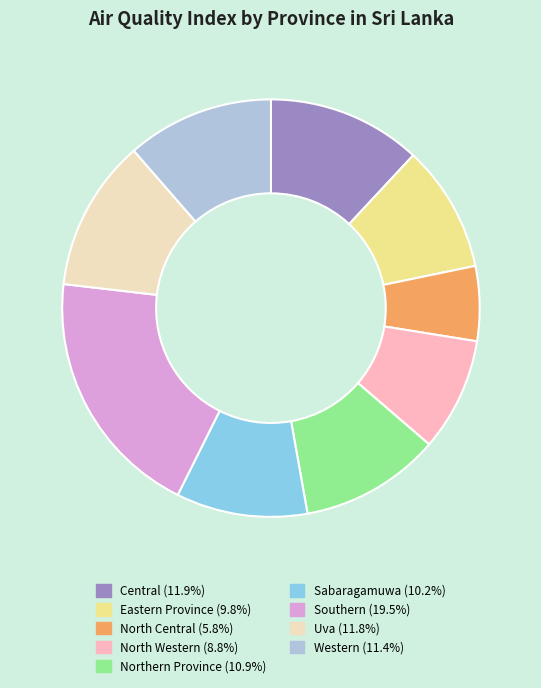

Which slice is the smallest?

North Central